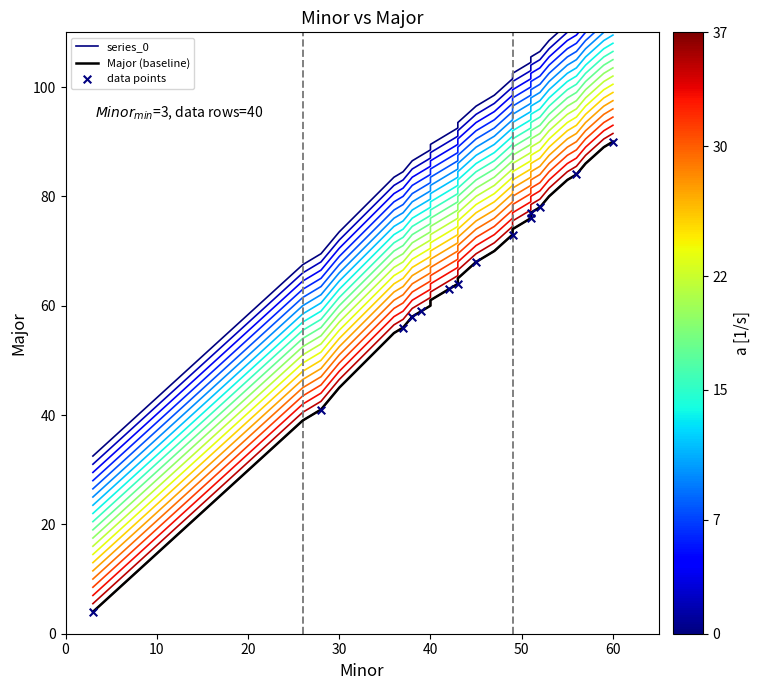

What is the change in value from 37 to 51?

+21.0